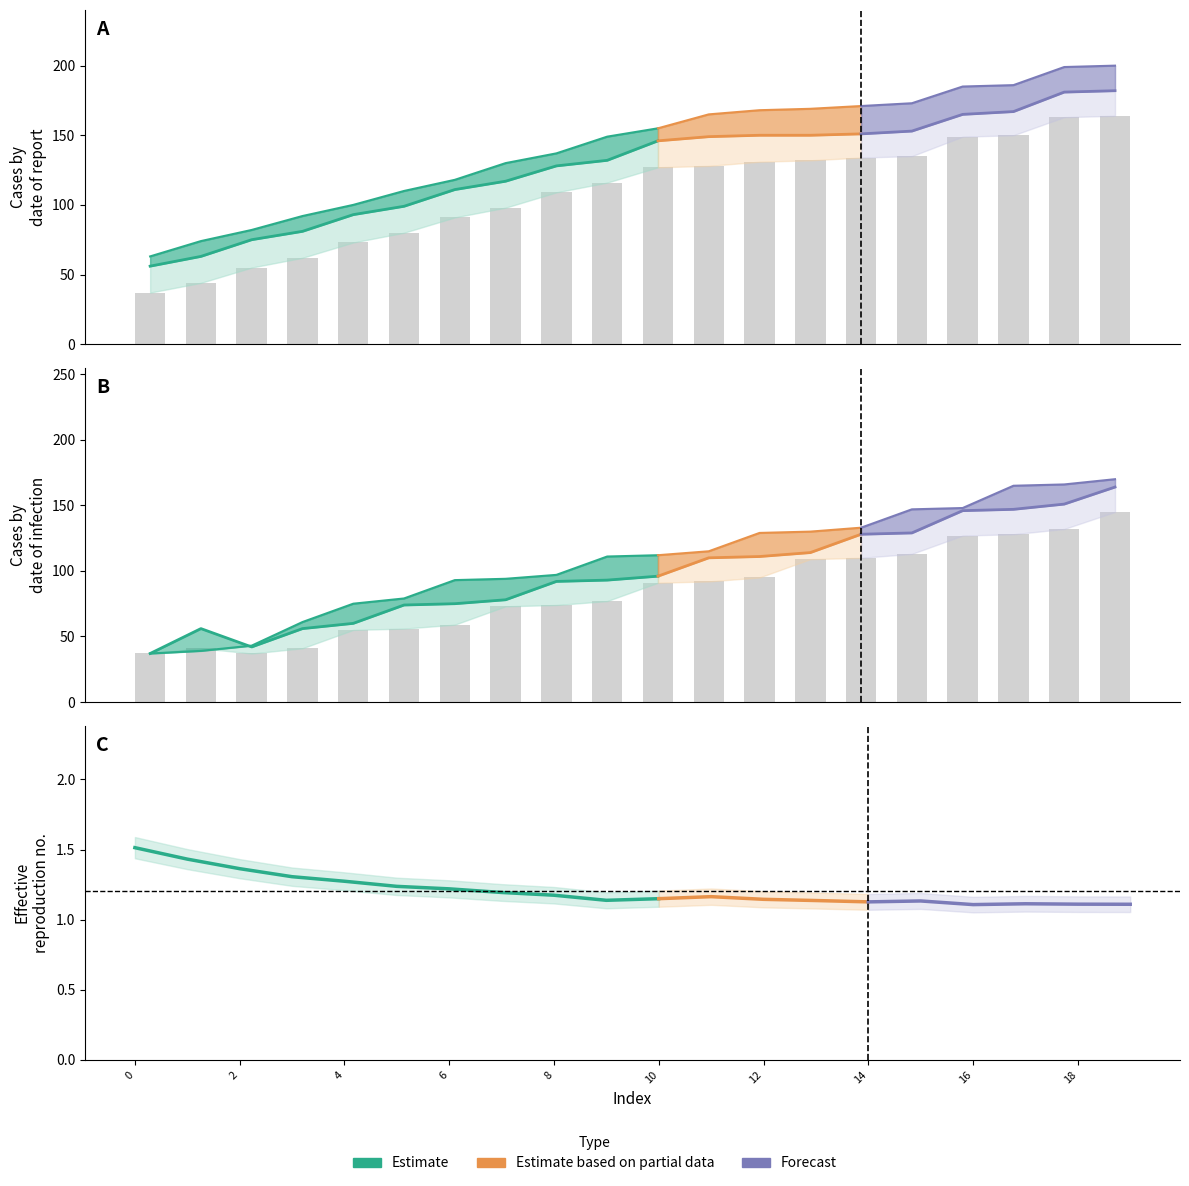

What is the maximum value shown in the chart?

200